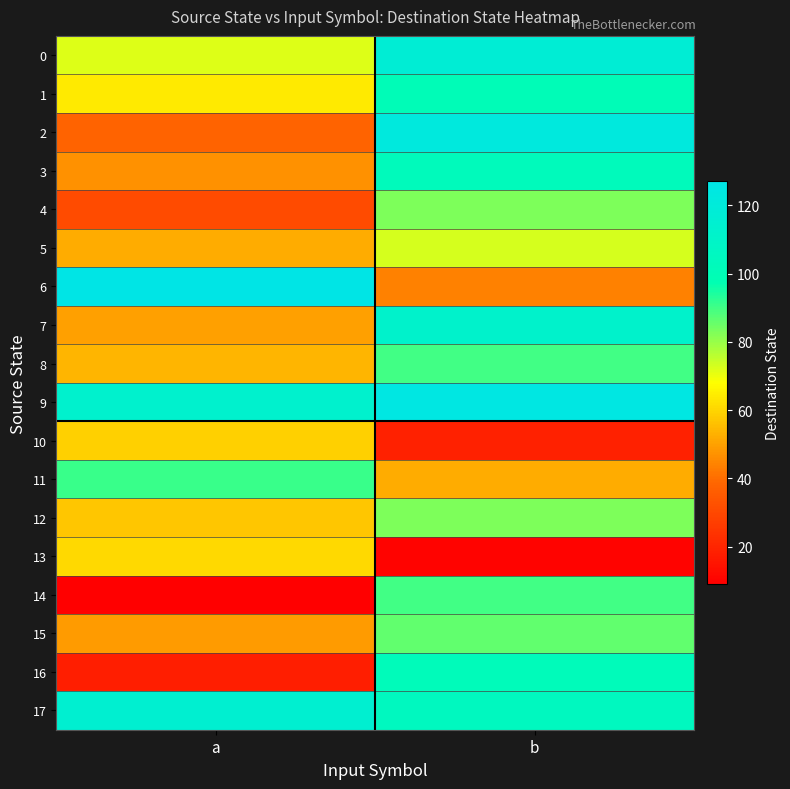

How many distinct data groups are displayed?

18